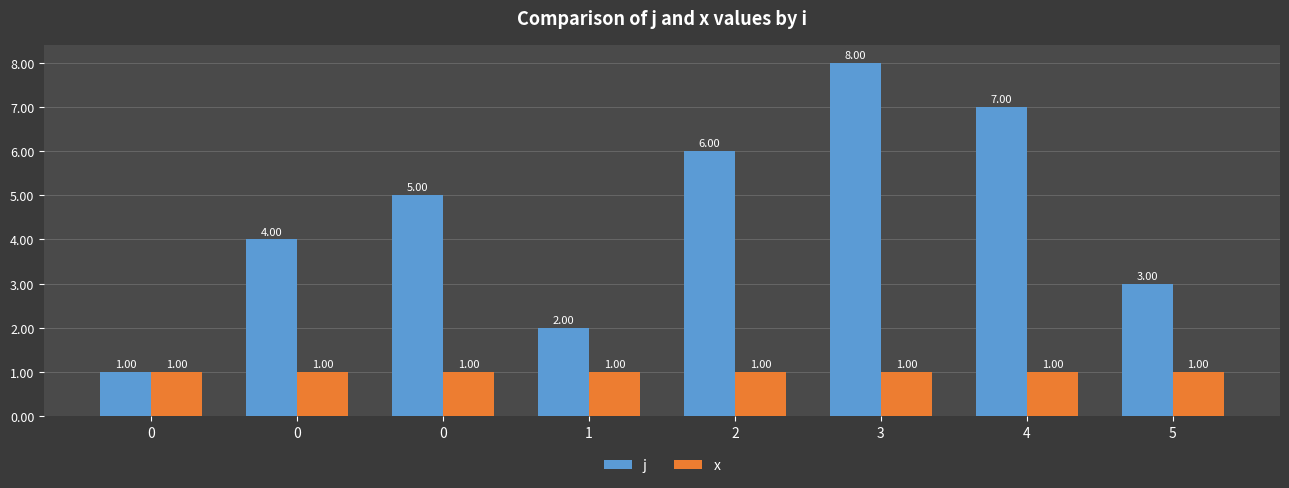

Reading left to right, list all the values displayed in this chart.

j: 1	4	5	2	6	8	7	3
x: 1	1	1	1	1	1	1	1